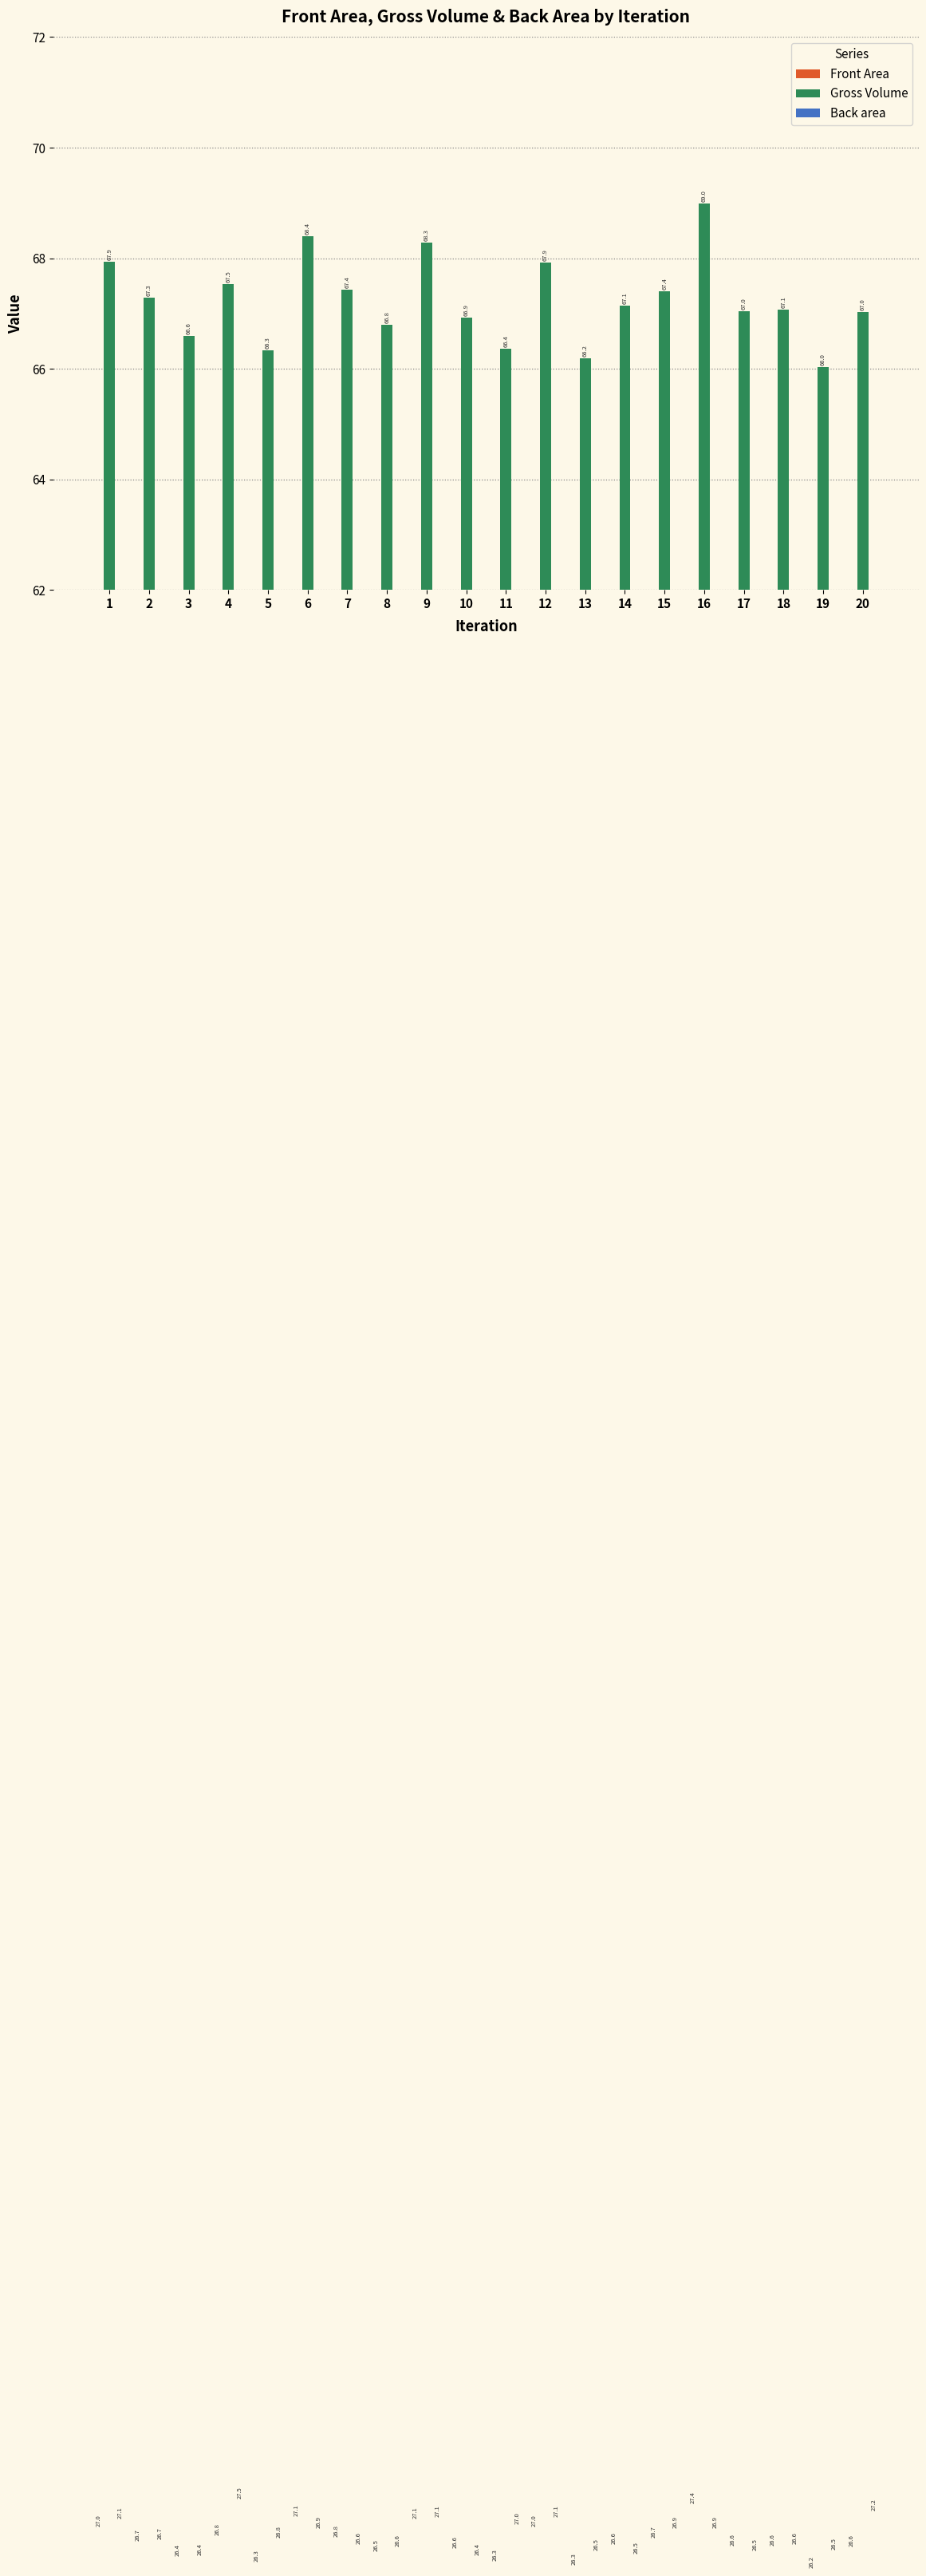

Are the bars grouped side by side (vs. stacked)?

Yes